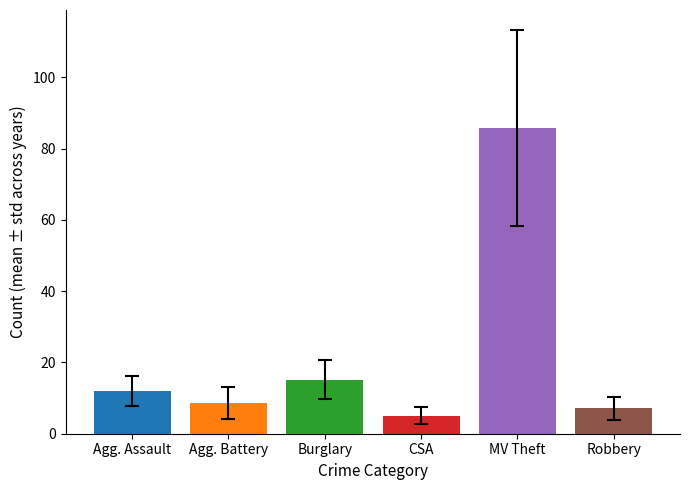

What is the smallest value displayed?

5.1